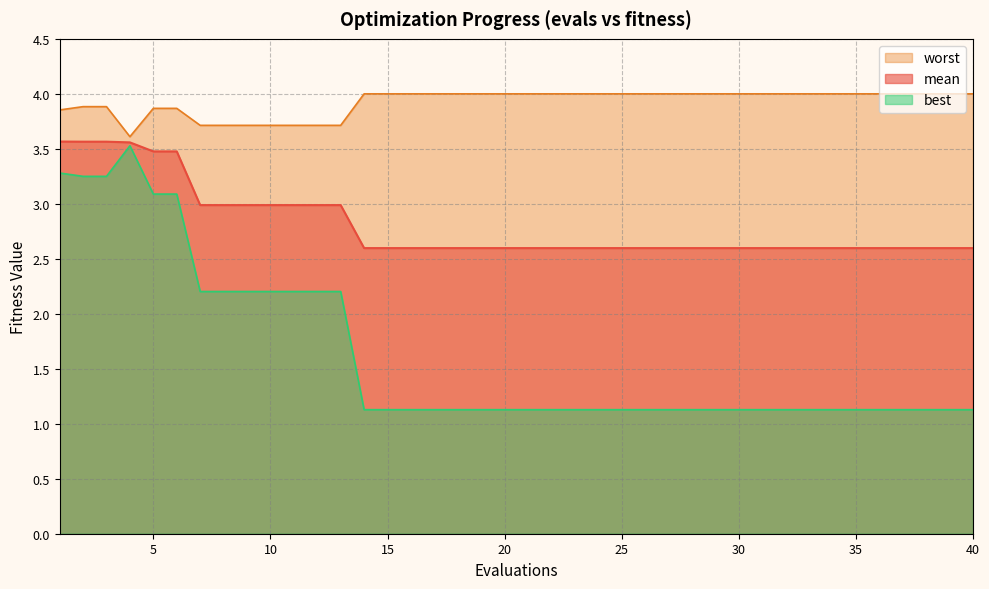

At which category is the sum across all series the highest?

1